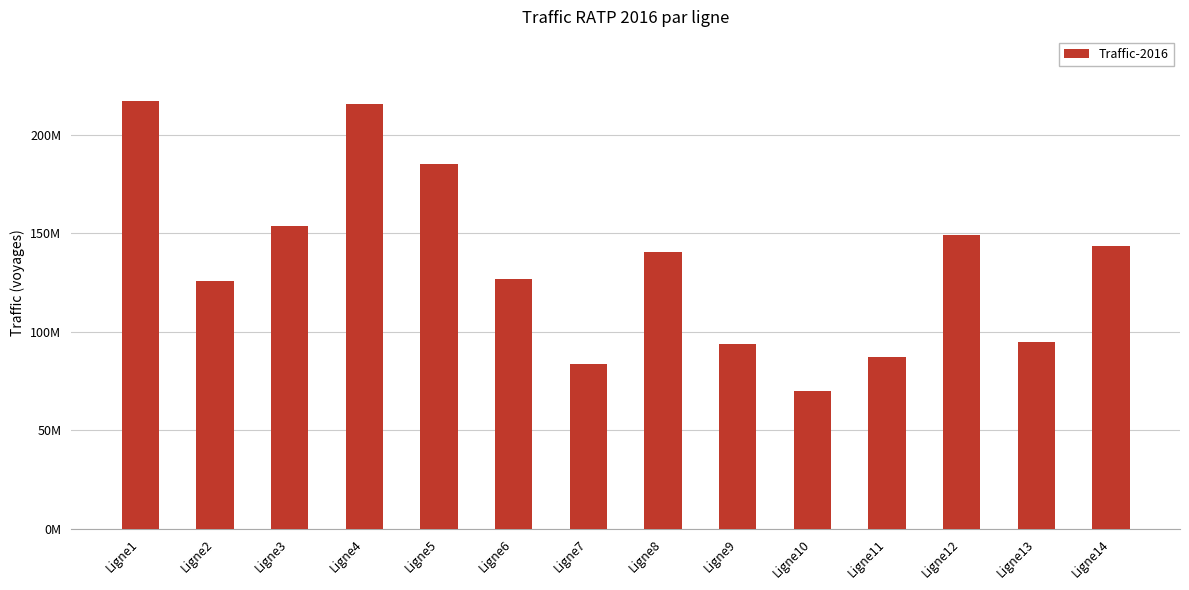

What value does the data have at Ligne11, to the nearest 50?

87001500